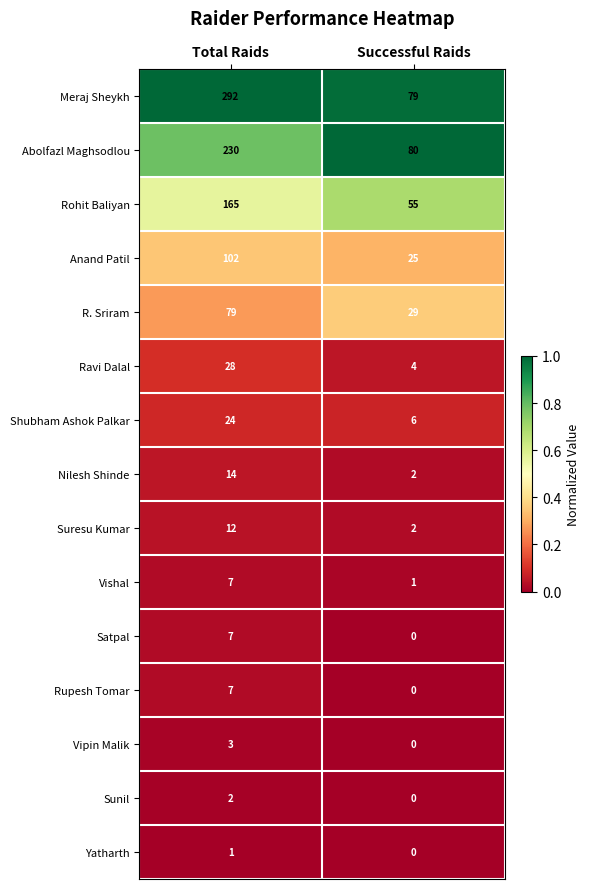

What is the difference between the highest and lowest values at Total Raids?

291